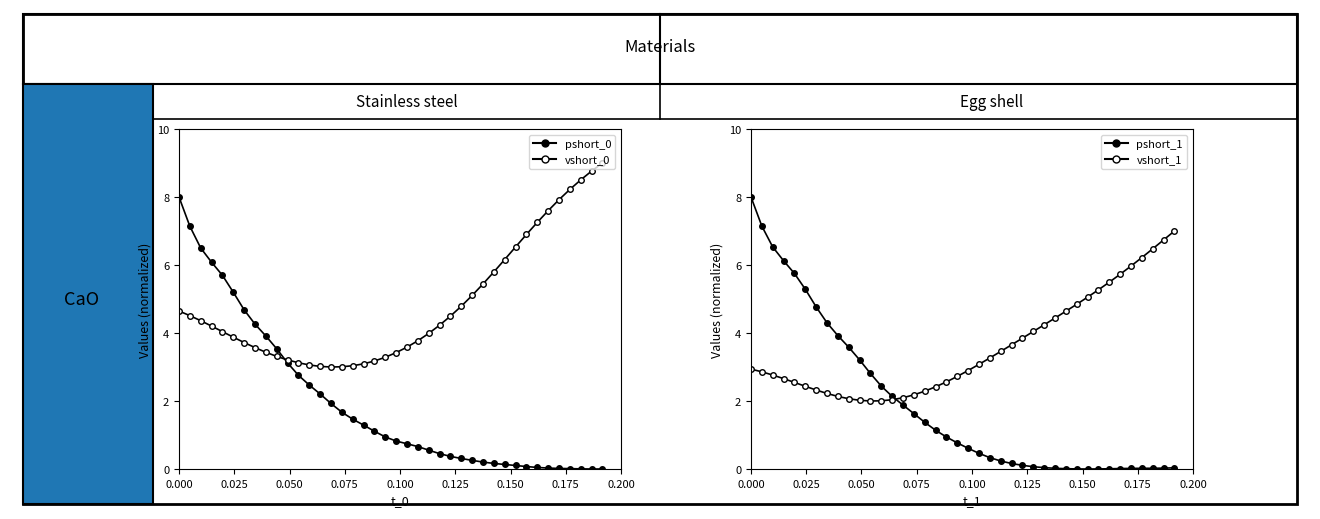

Rank the series by their maximum value, from lowest to highest.

vshort_1, pshort_0, pshort_1, vshort_0